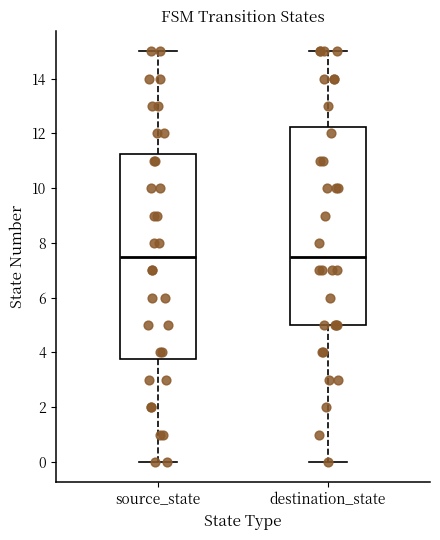

Which box is the tallest, from its lower edge to its upper edge?

source_state